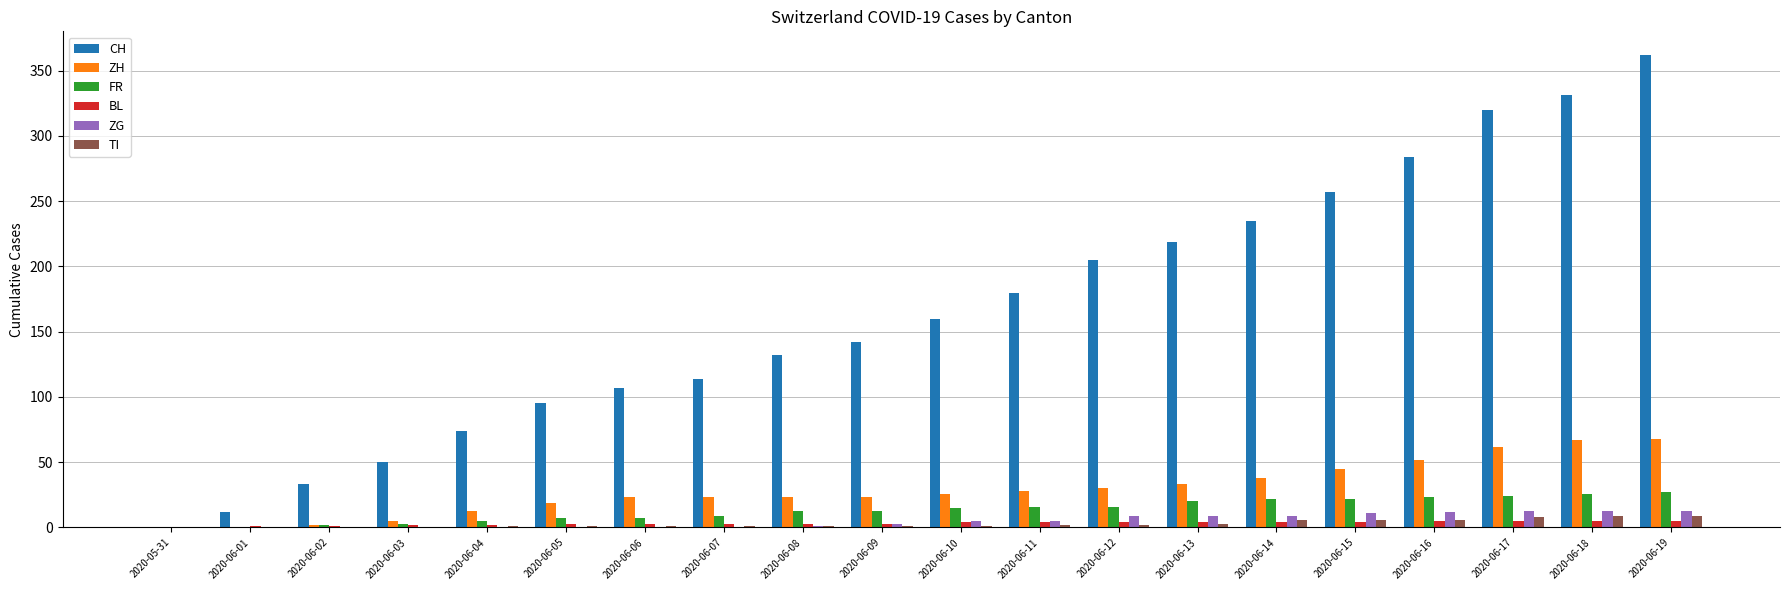

Between 2020-06-02 and 2020-06-17, which series saw the biggest shift?

CH